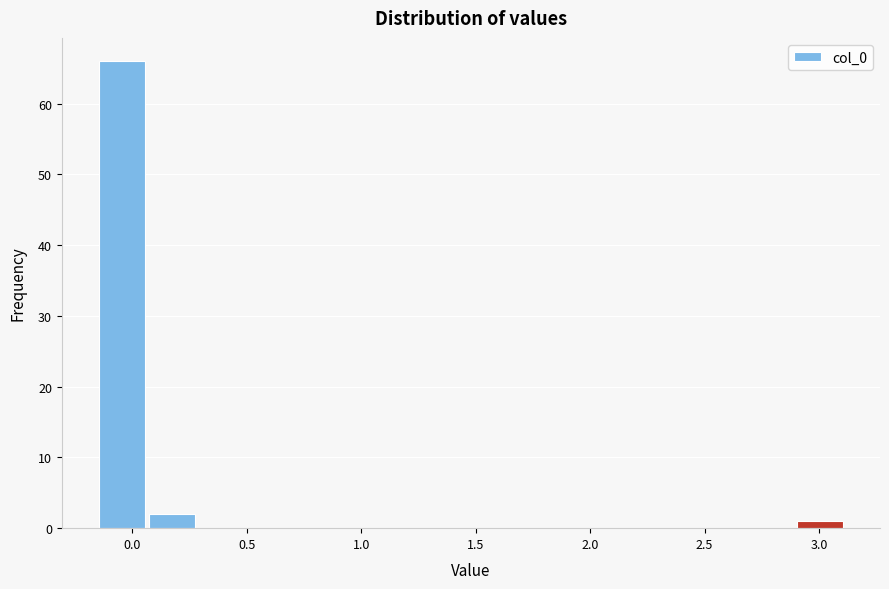

Reading left to right, list every bar in this chart as the range it spans on the x-axis followed by its height. Neither the bar edges nor the heights are printed on the chart, so give them approximately, as read against the axes.

-0.15 to 0.05: 66
0.05 to 0.30: 2
0.30 to 0.50: 0
0.50 to 0.75: 0
0.75 to 0.95: 0
0.95 to 1.15: 0
1.15 to 1.40: 0
1.40 to 1.60: 0
1.60 to 1.80: 0
1.80 to 2.05: 0
2.05 to 2.25: 0
2.25 to 2.45: 0
2.45 to 2.70: 0
2.70 to 2.90: 0
2.90 to 3.10: 1